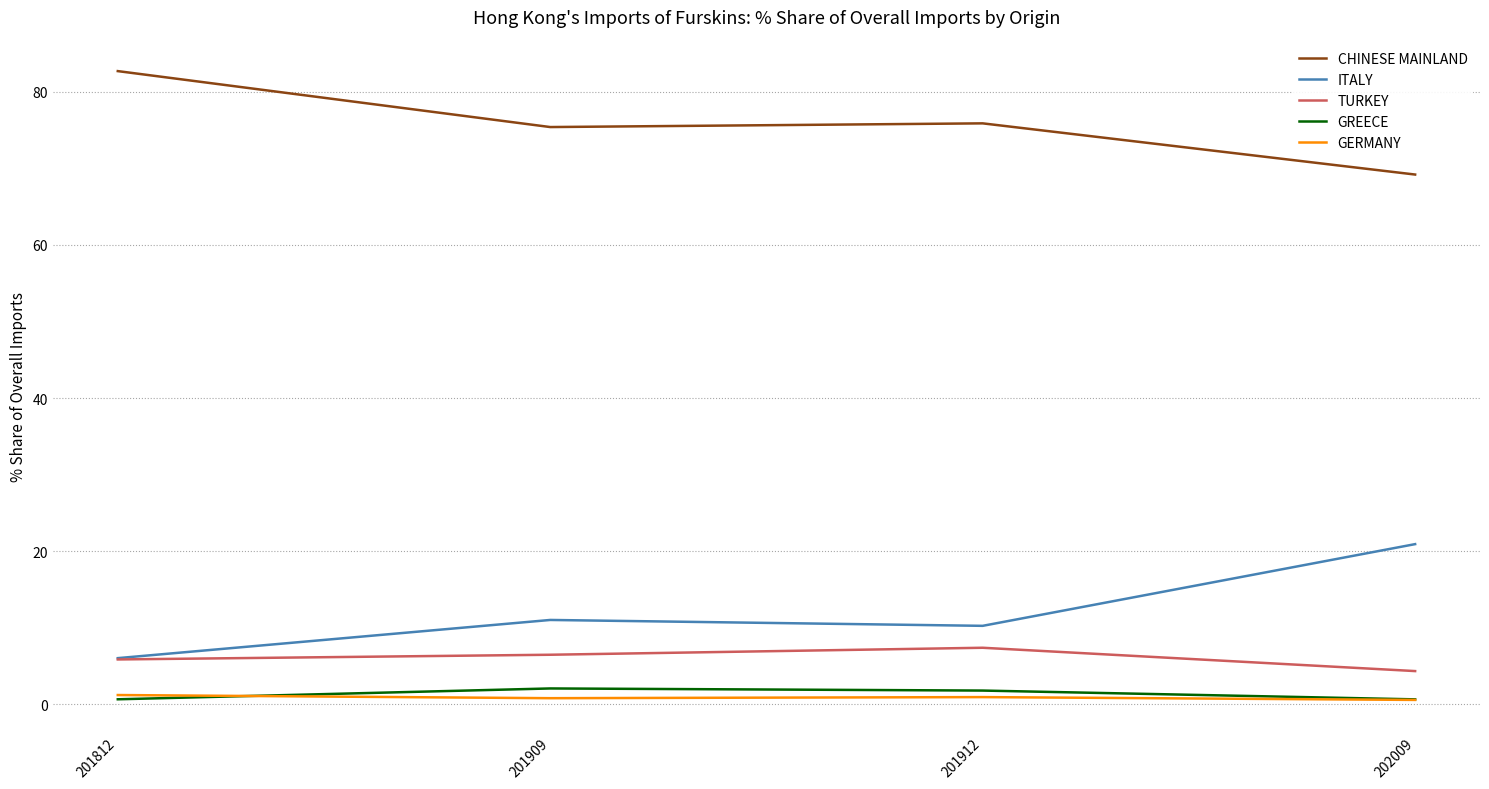

What is the minimum value for TURKEY?

4.4